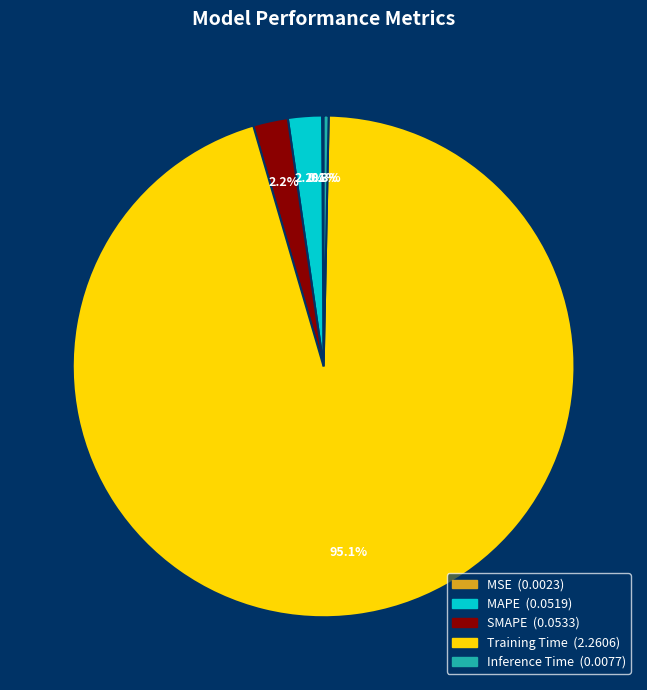

Do SMAPE and Training Time together represent more than half of the pie?

Yes